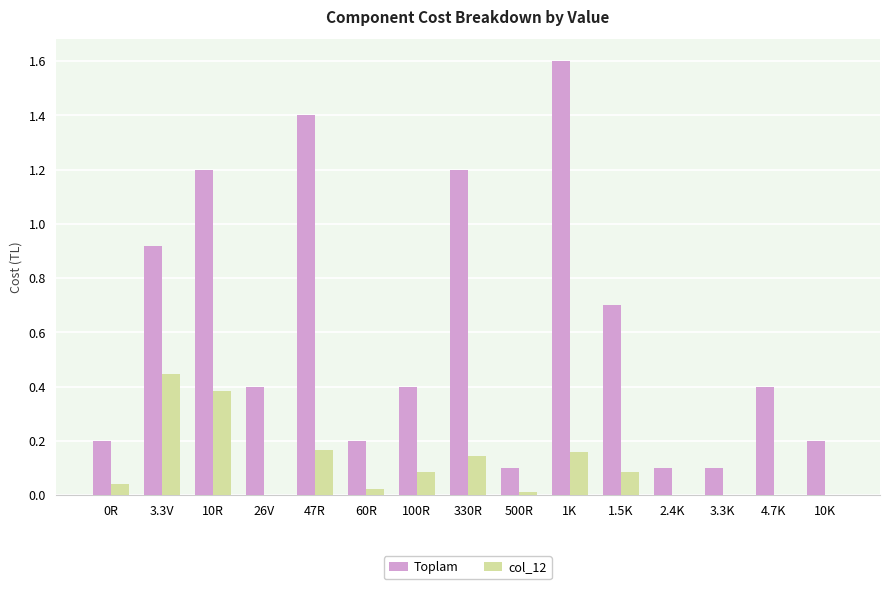

How many categories are shown in the chart?

15